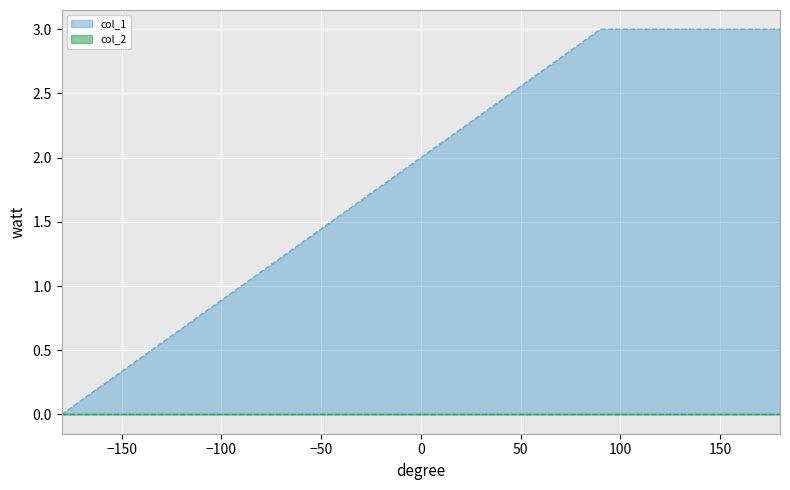

What is the value of the 3rd point from the left?

2